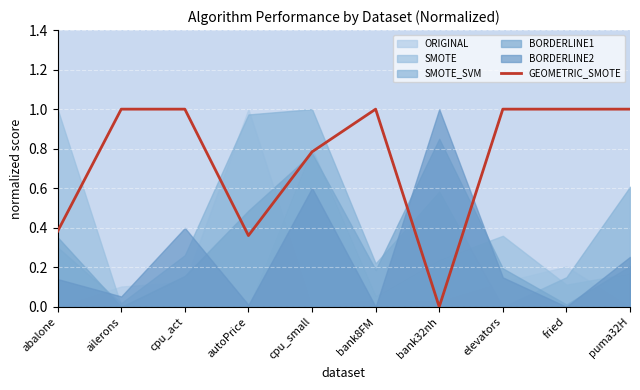

What is the value of the 6th point from the left?

1.0